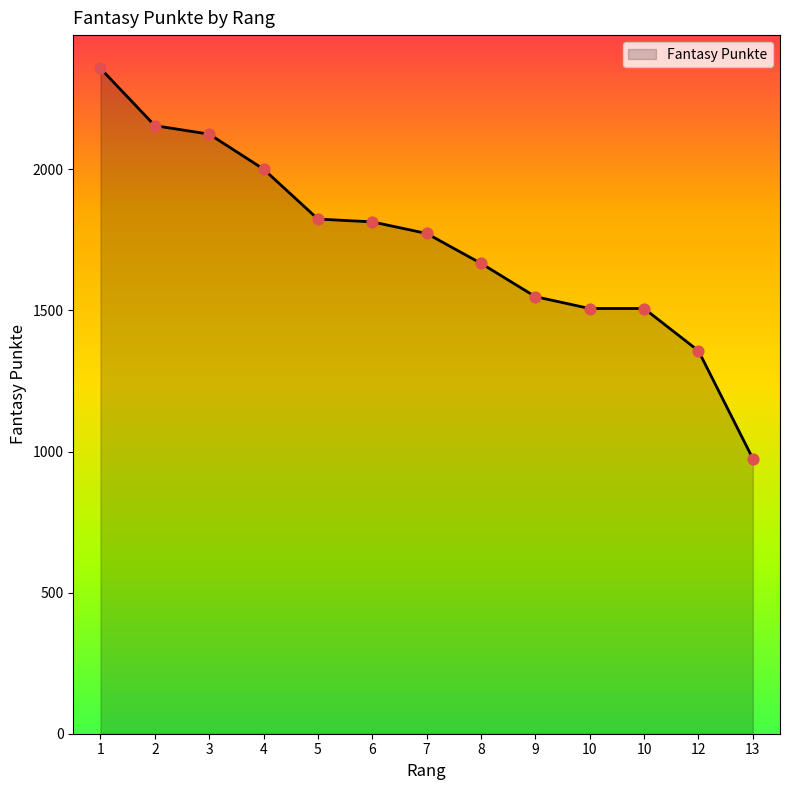

Which has a higher value, 1 or 5?

1